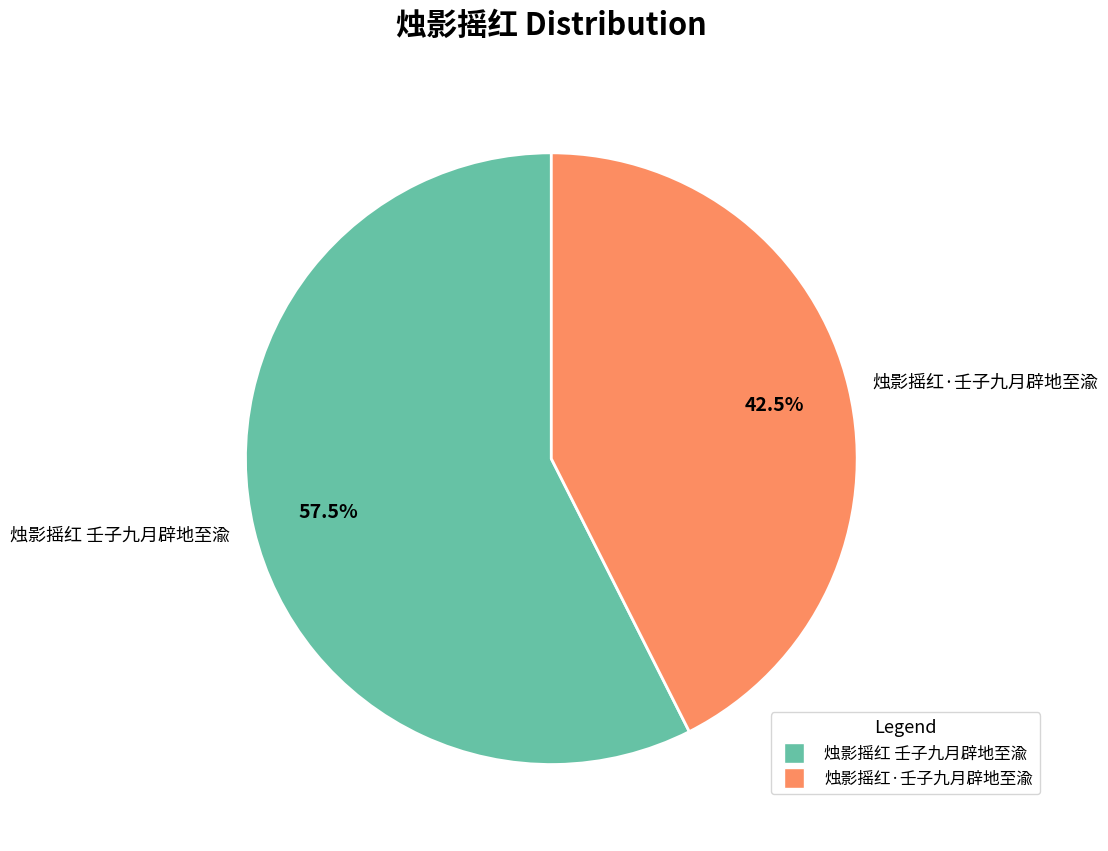

What percentage is NOT represented by 烛影摇红·壬子九月辟地至渝?

57.5%